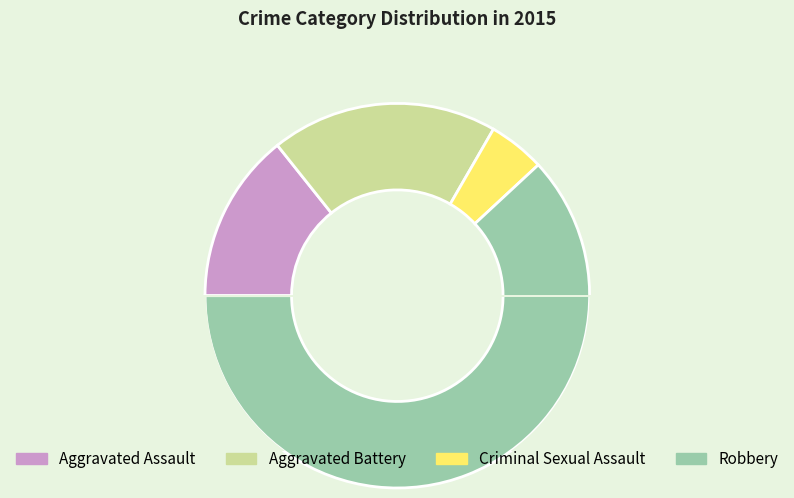

The Aggravated Assault slice represents 14% of the pie. True or false?

True